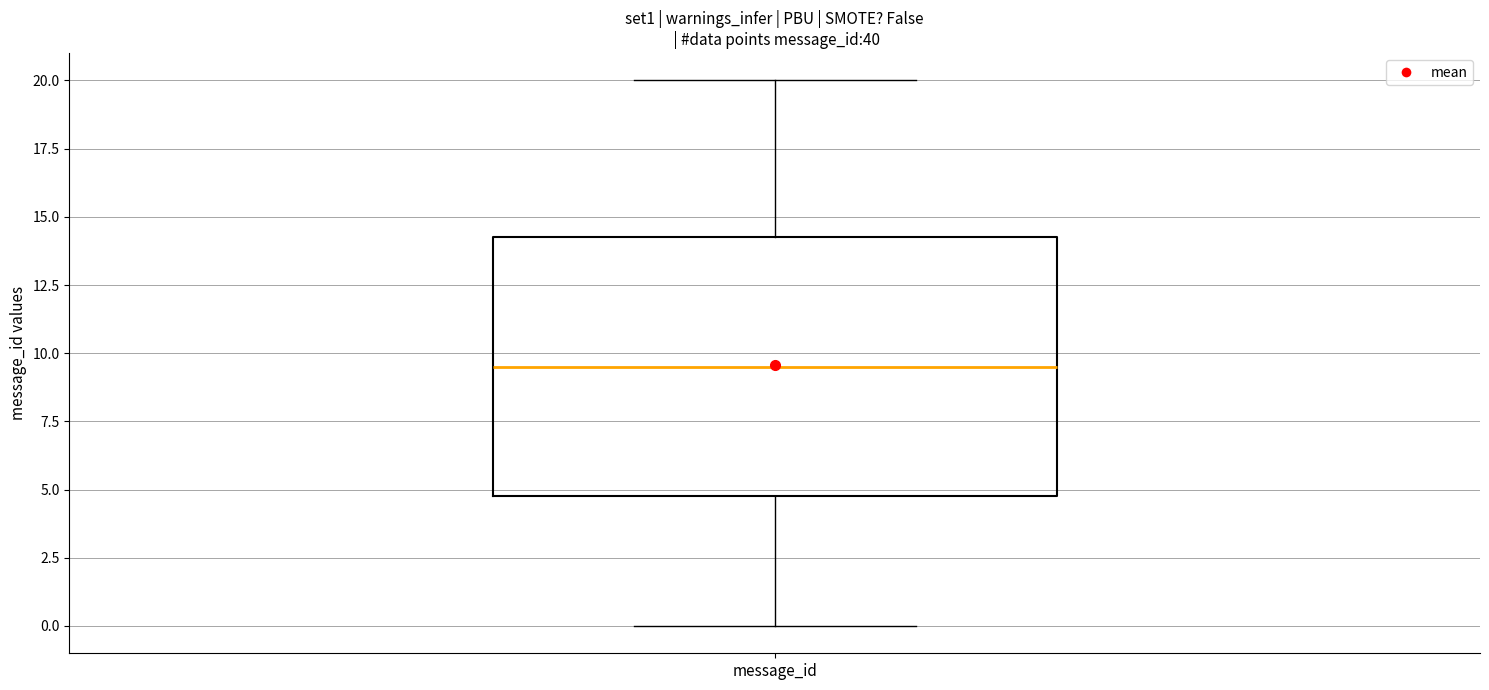

Where is the lower edge of the box for message_id on the y-axis? The values are not printed on the chart, so give them approximately, as read against the axis.

5.0